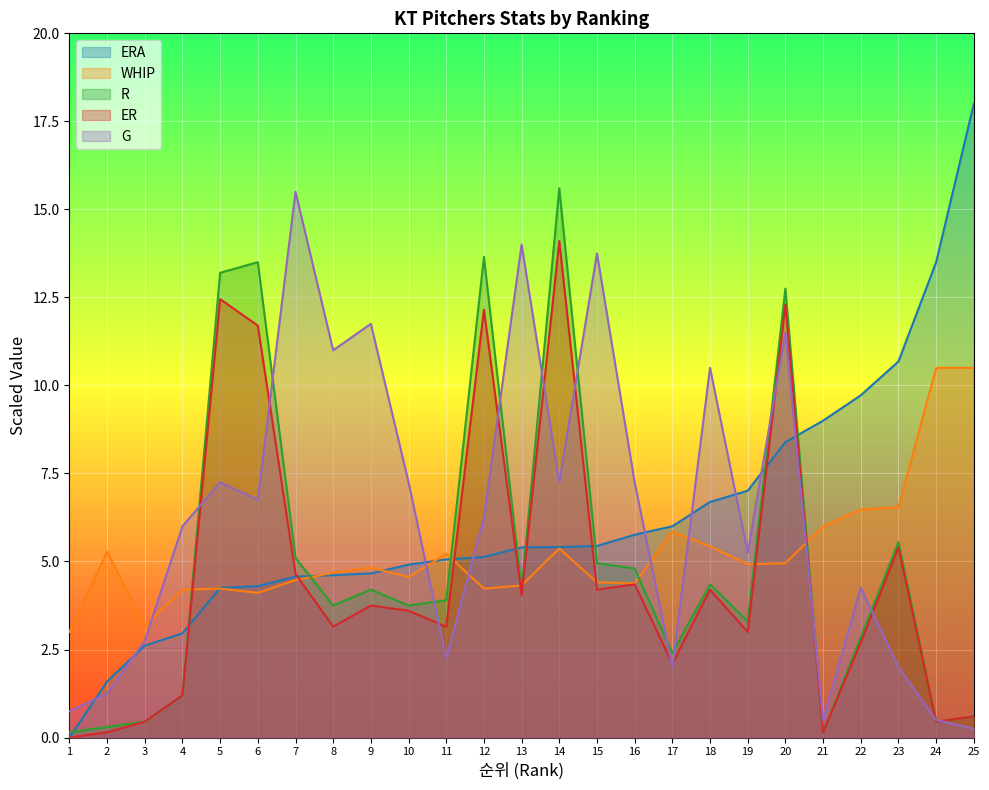

True or false: ER and R cross at least once.

False